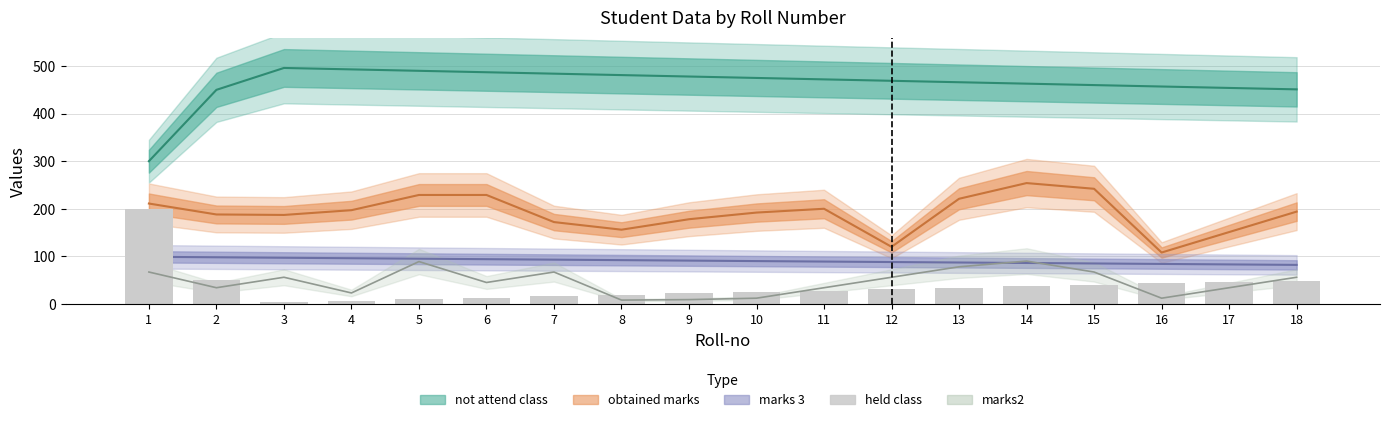

Reading left to right, what are all the values shown in this chart?

1=200	2=50	3=4	4=7	5=10	6=13	7=16	8=19	9=22	10=25	11=28	12=31	13=34	14=37	15=40	16=43	17=46	18=49